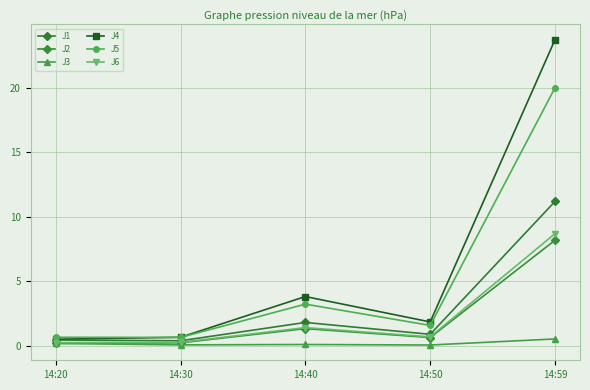

Rank the series at 14:59 from highest to lowest value.

J4, J5, J1, J6, J2, J3